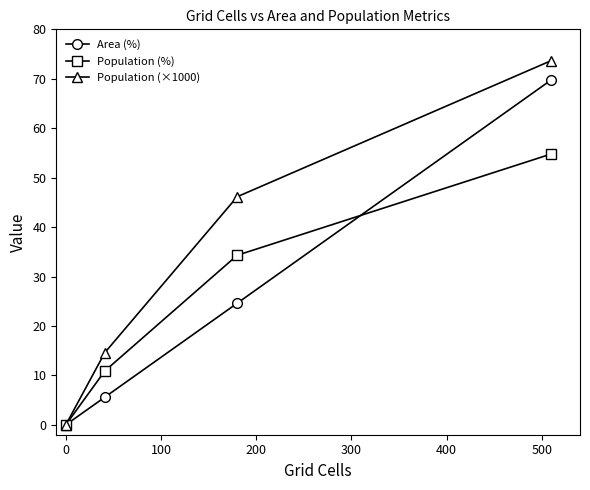

Reading left to right, extract all data points from this chart.

Area (%): 0.0	5.6	24.6	69.8
Population (%): 0.0	10.9	34.3	54.8
Population (×1000): 0.0	14.6	46.1	73.7